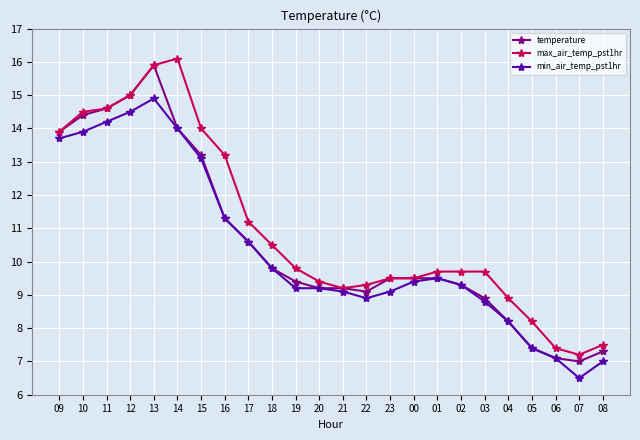

What is the label of the 14th point from the right?

19